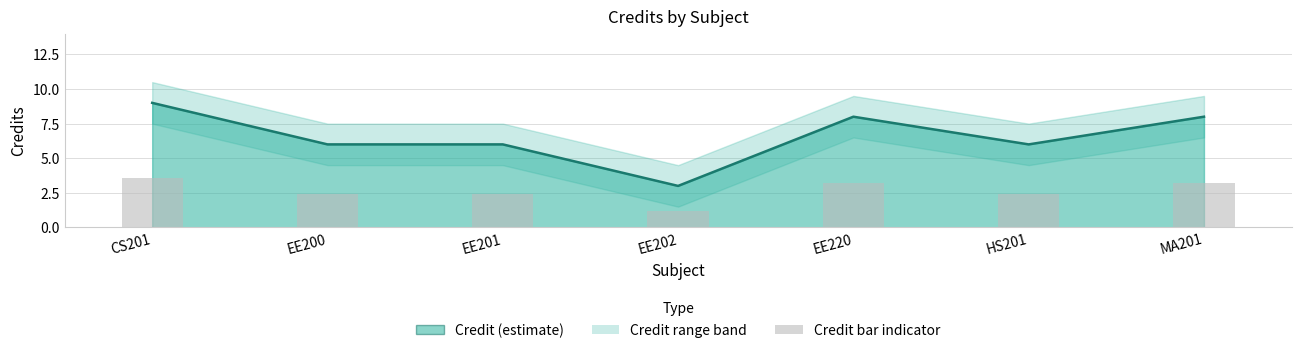

Rank the categories by value from lowest to highest.

EE202, EE200, EE201, HS201, EE220, MA201, CS201